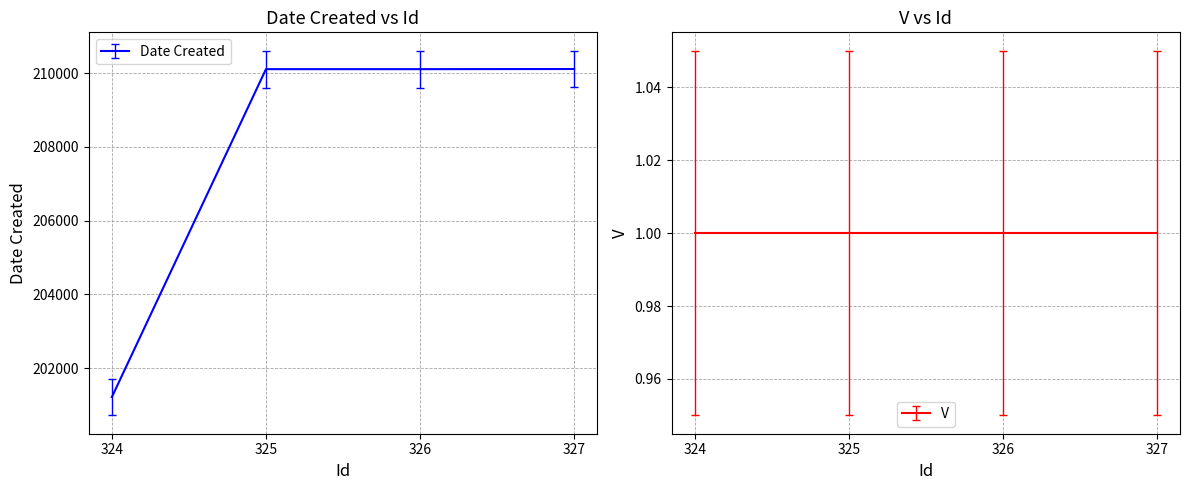

Is it true that the value at 326 is 210112?

True